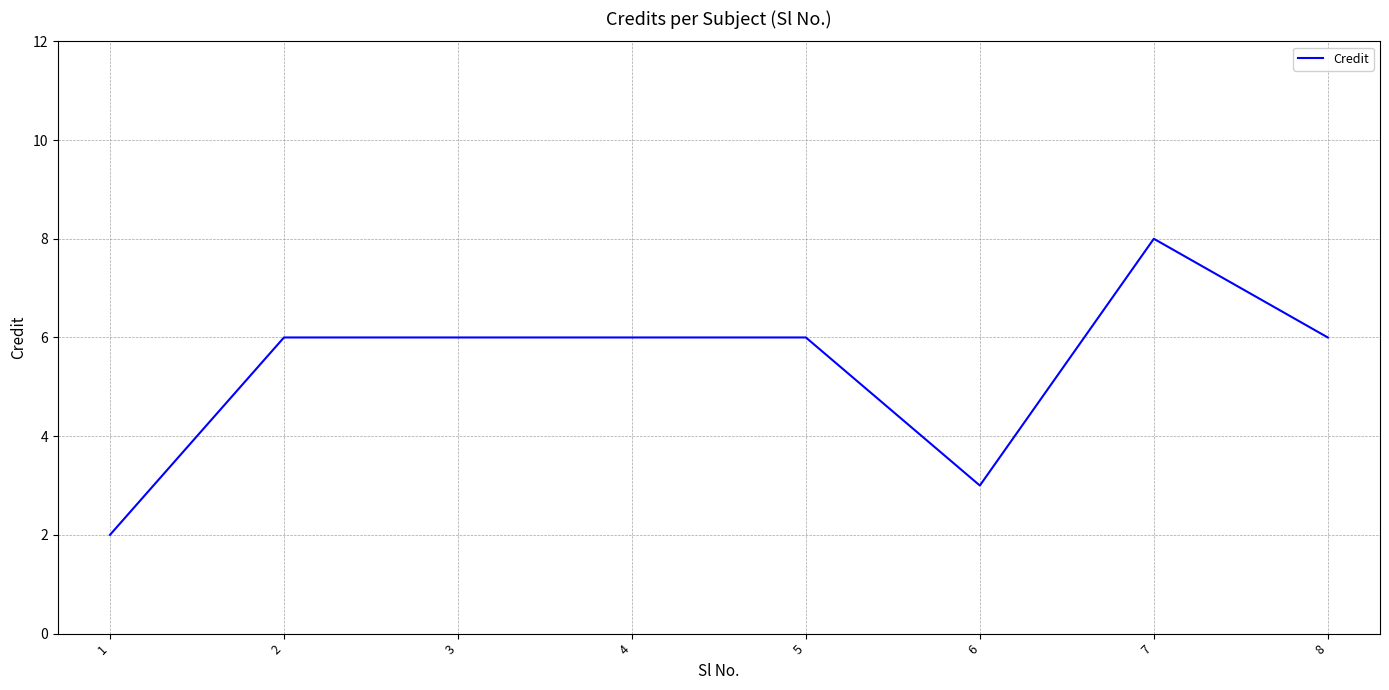

What is the change in value from 3 to 6?

-3